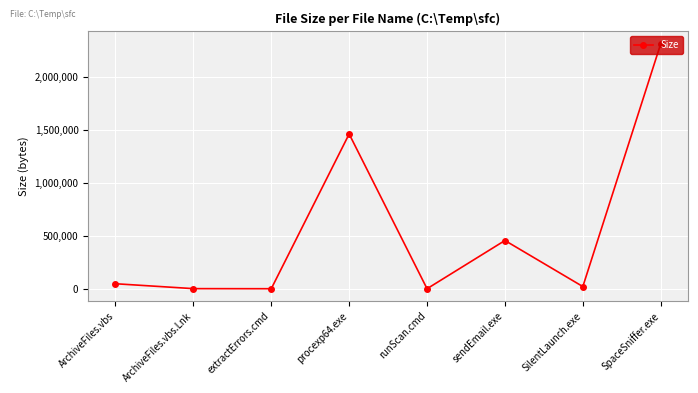

At which label is the value closest to 1154823?

procexp64.exe